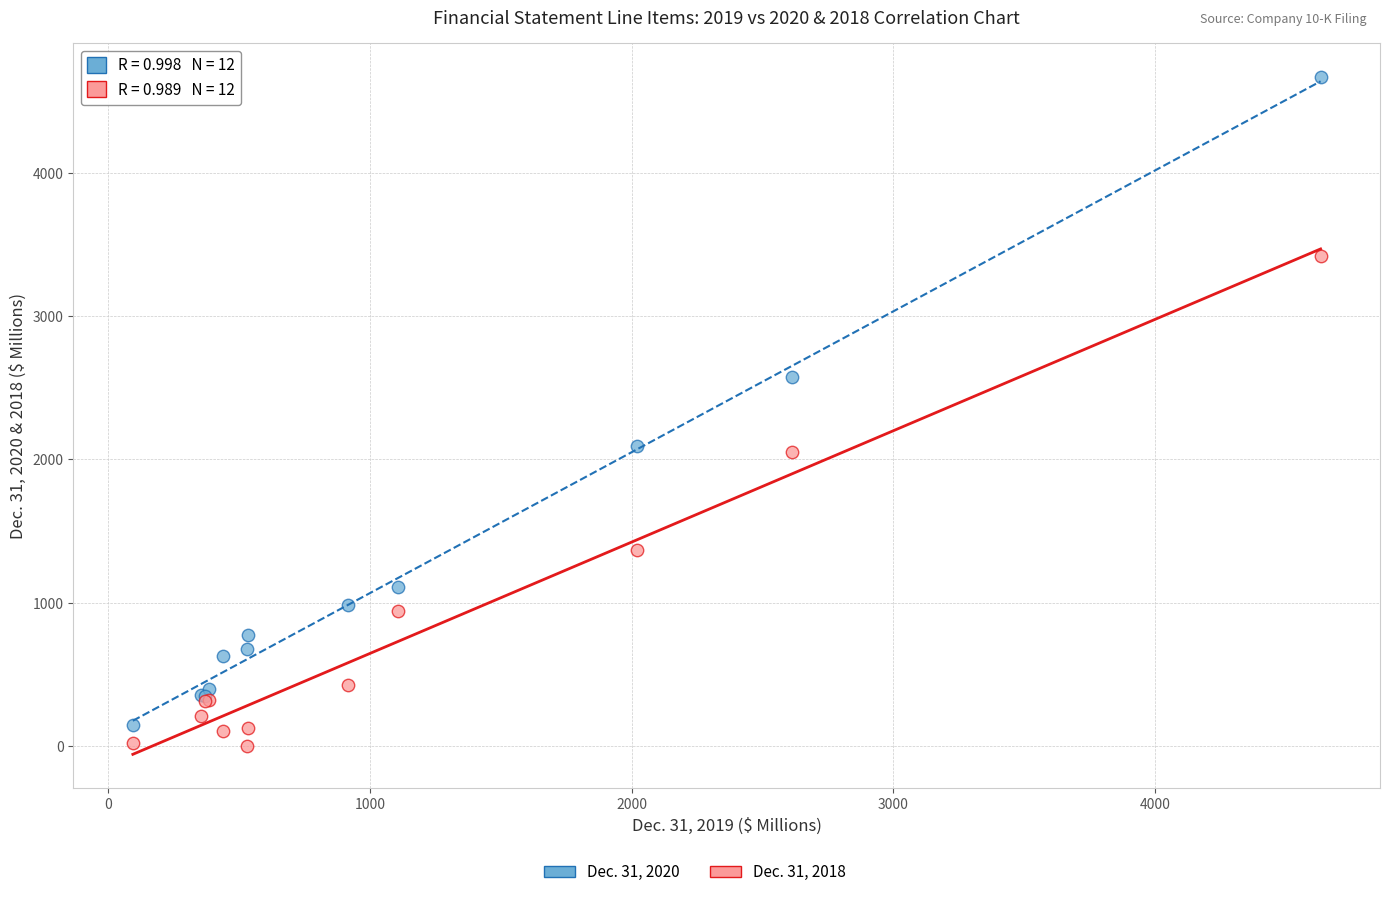

What is the X range (max minus min) for the scatter plot?

4539.7